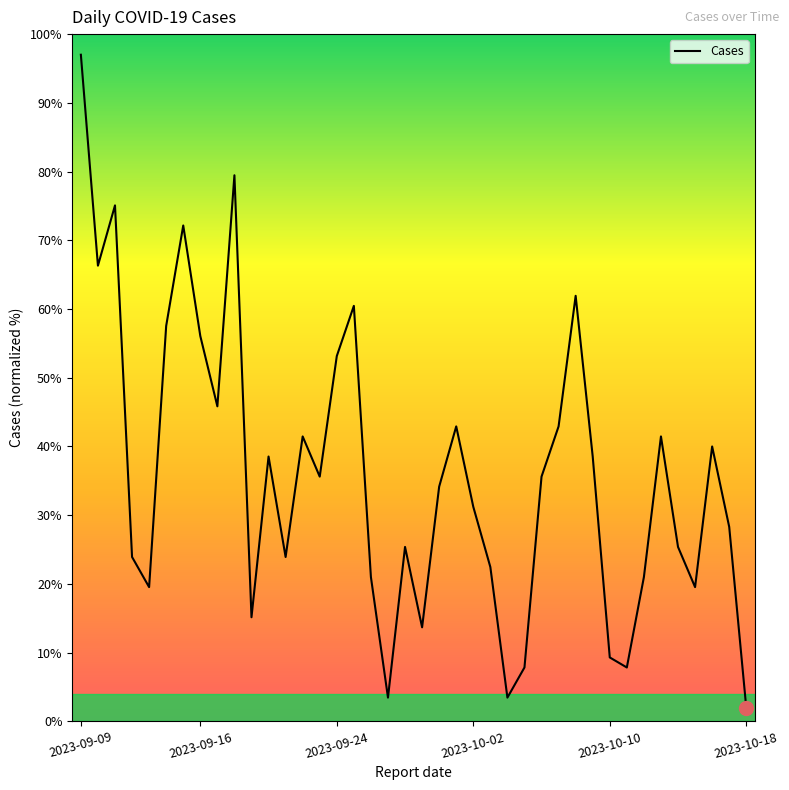

The value at 2023-09-24 is 53.2. True or false?

True